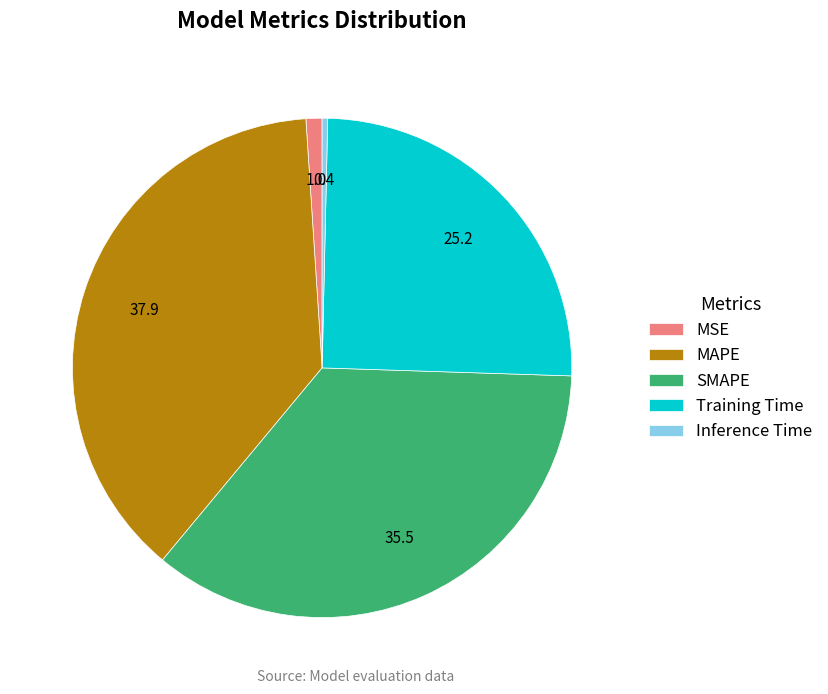

How many slices are in this pie chart?

5